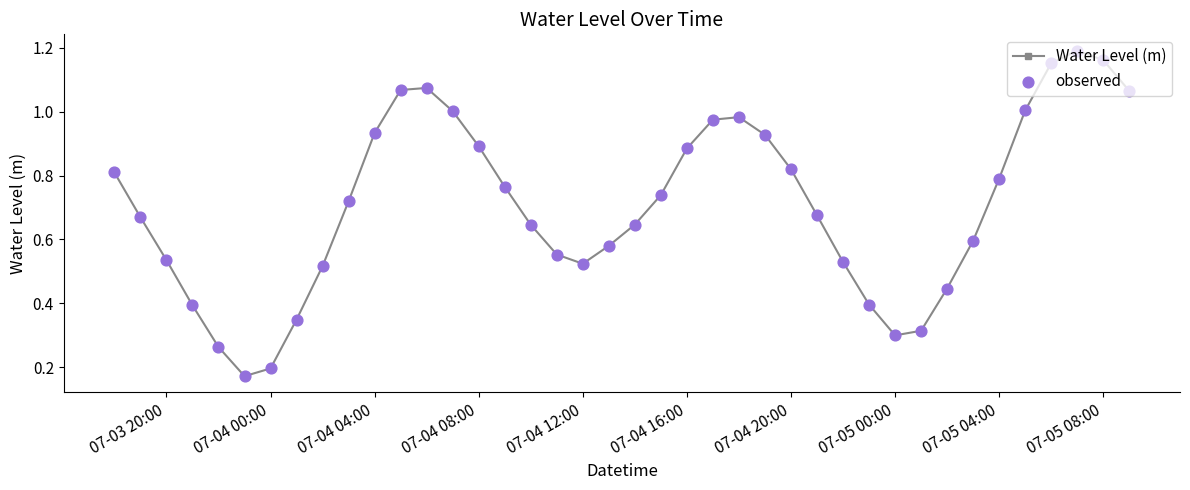

How many interior local valleys (lower than both neighbors) does the data have?

3